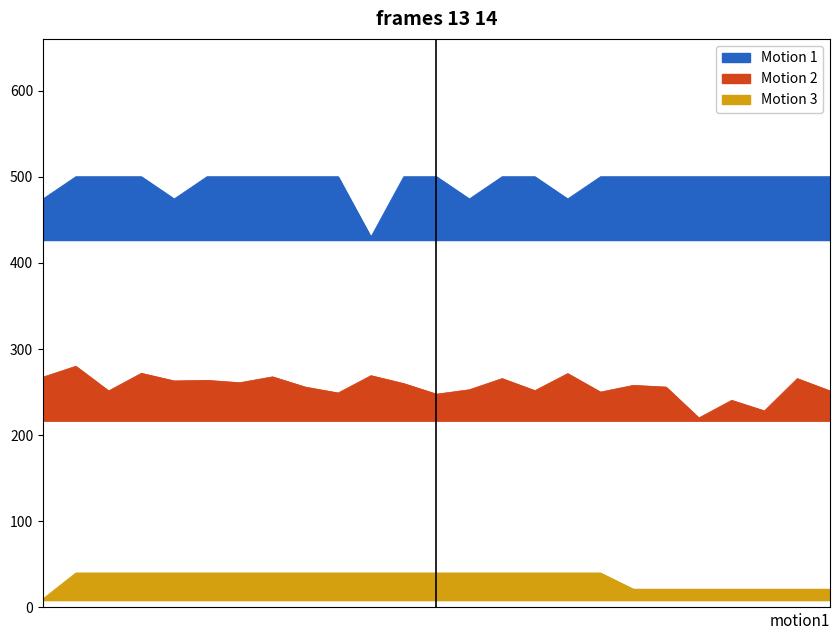

Does the chart have visible grid lines?

No